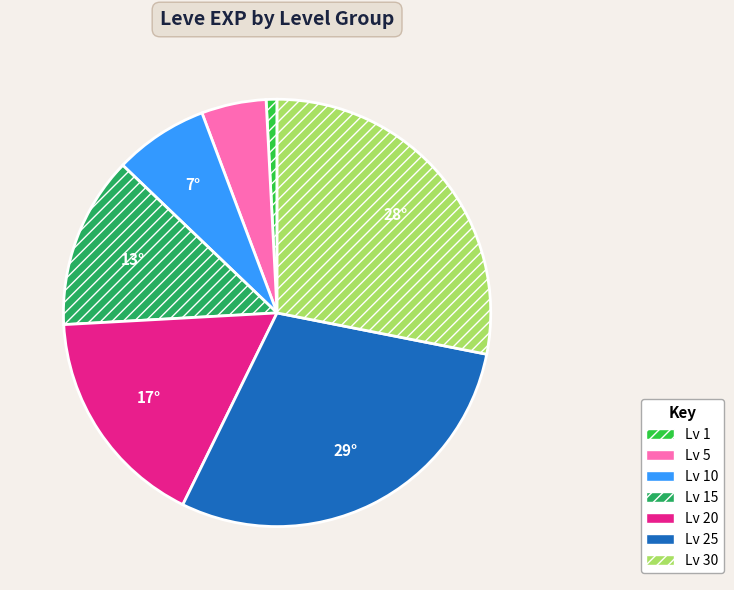

Which category has the biggest portion of the pie?

Lv 25